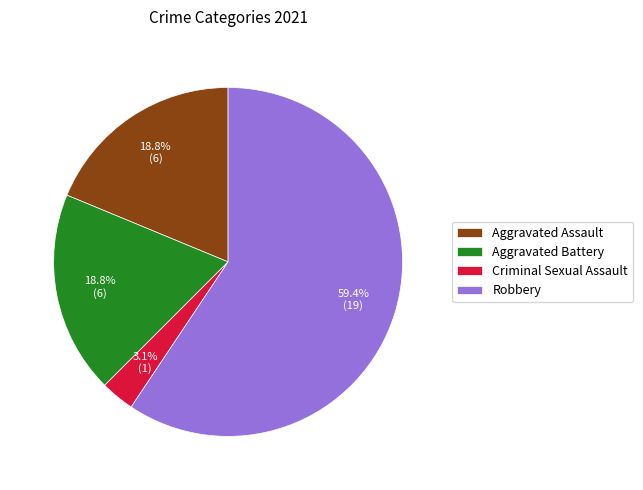

Does any single category account for the majority?

Yes